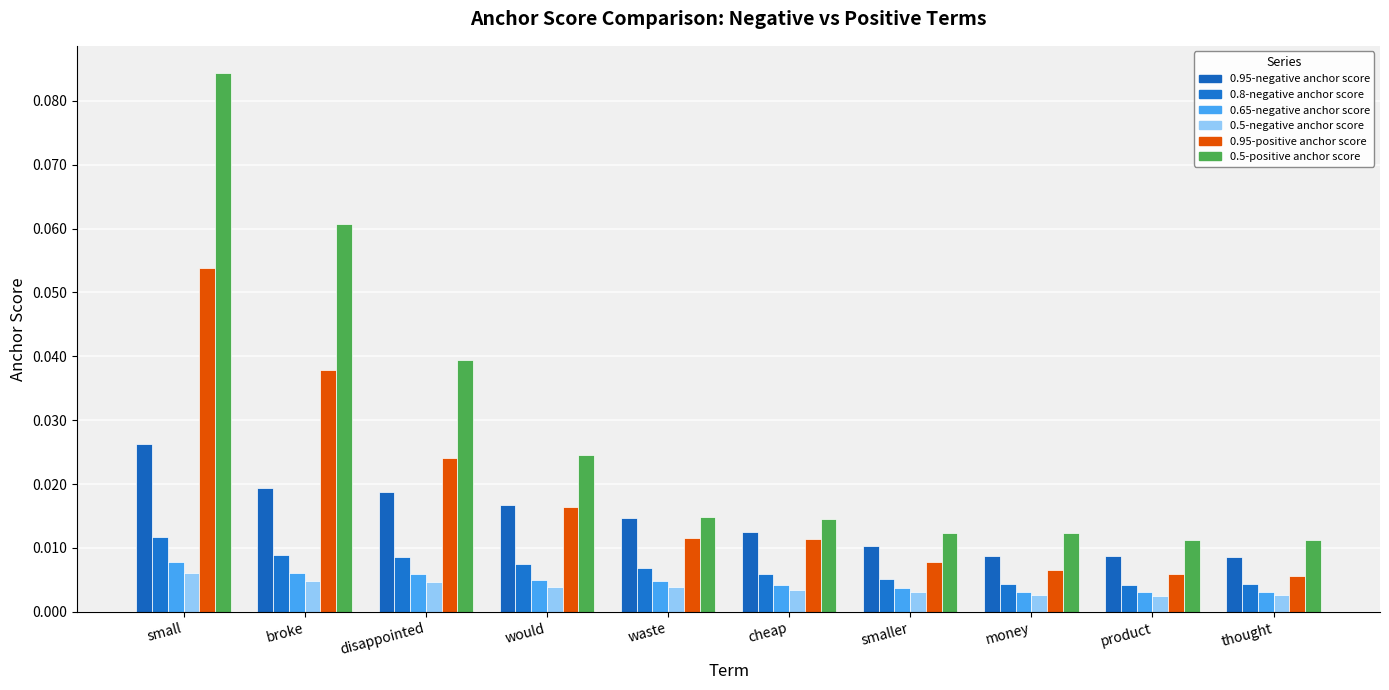

Reading left to right, what are all the values shown in this chart?

0.95-negative anchor score: 0.0	0.0	0.0	0.0	0.0	0.0	0.0	0.0	0.0	0.0
0.8-negative anchor score: 0.0	0.0	0.0	0.0	0.0	0.0	0.0	0.0	0.0	0.0
0.65-negative anchor score: 0.0	0.0	0.0	0.0	0.0	0.0	0.0	0.0	0.0	0.0
0.5-negative anchor score: 0.0	0.0	0.0	0.0	0.0	0.0	0.0	0.0	0.0	0.0
0.95-positive anchor score: 0.1	0.0	0.0	0.0	0.0	0.0	0.0	0.0	0.0	0.0
0.5-positive anchor score: 0.1	0.1	0.0	0.0	0.0	0.0	0.0	0.0	0.0	0.0